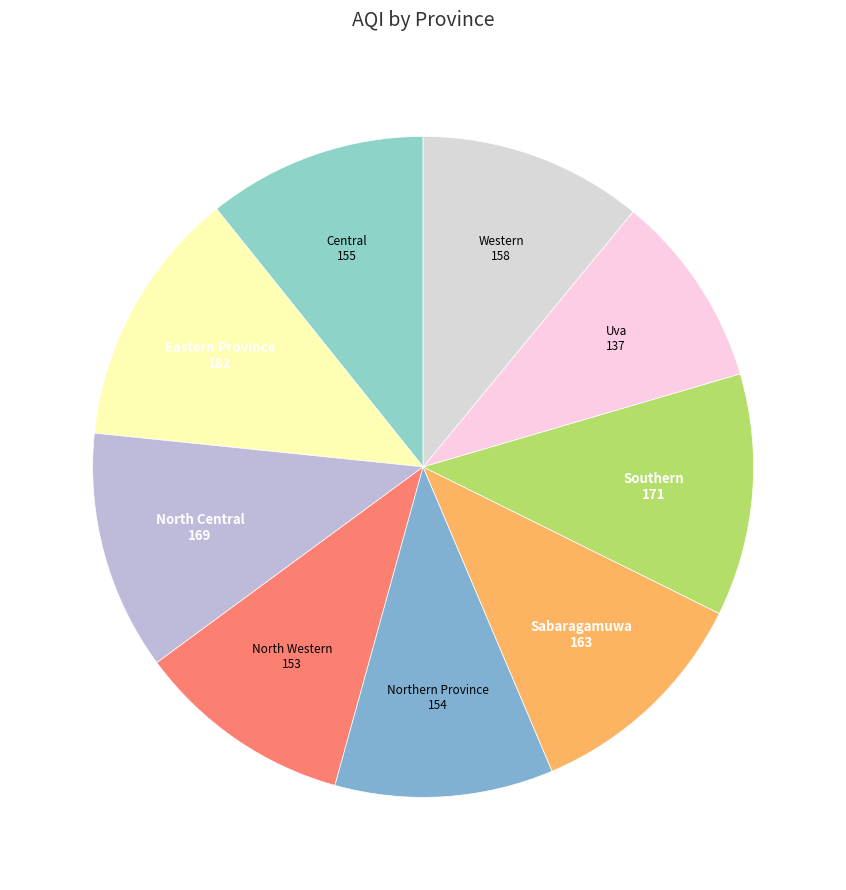

Is the sum of North Central and Sabaragamuwa greater than half?

No